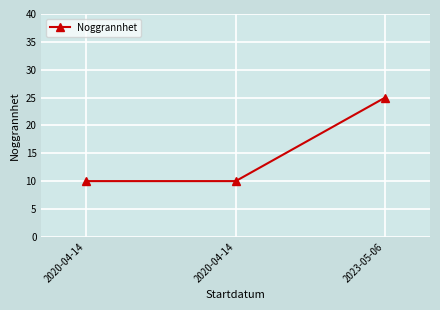

What is the label of the 1st point from the right?

2023-05-06